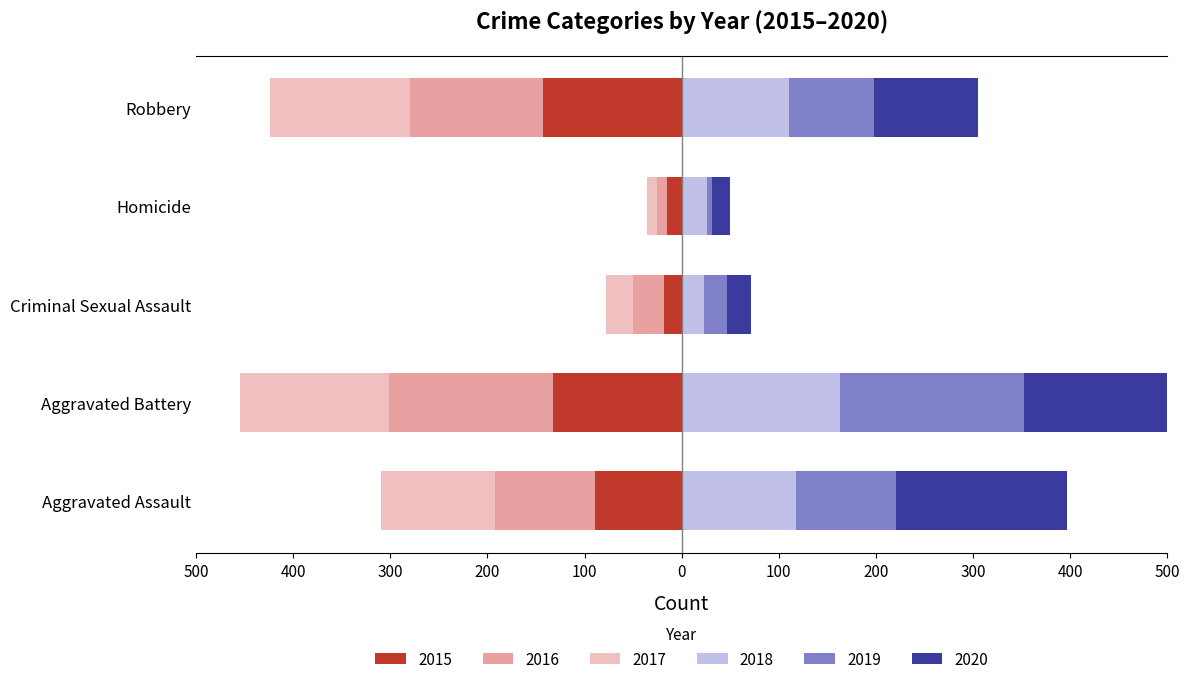

What is the maximum value shown in the chart?

190